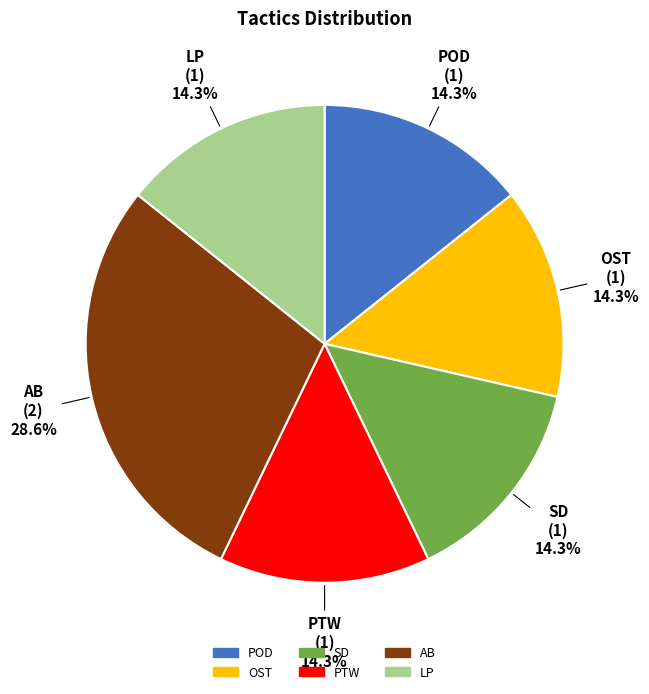

Do SD and POD together represent more than half of the pie?

No